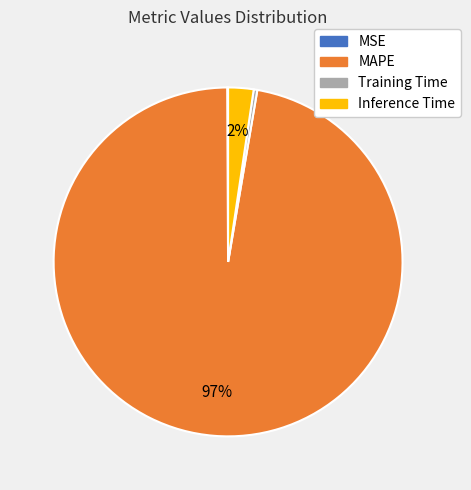

To the nearest percent, what is the difference between the Inference Time and Training Time slice percentages?

2%